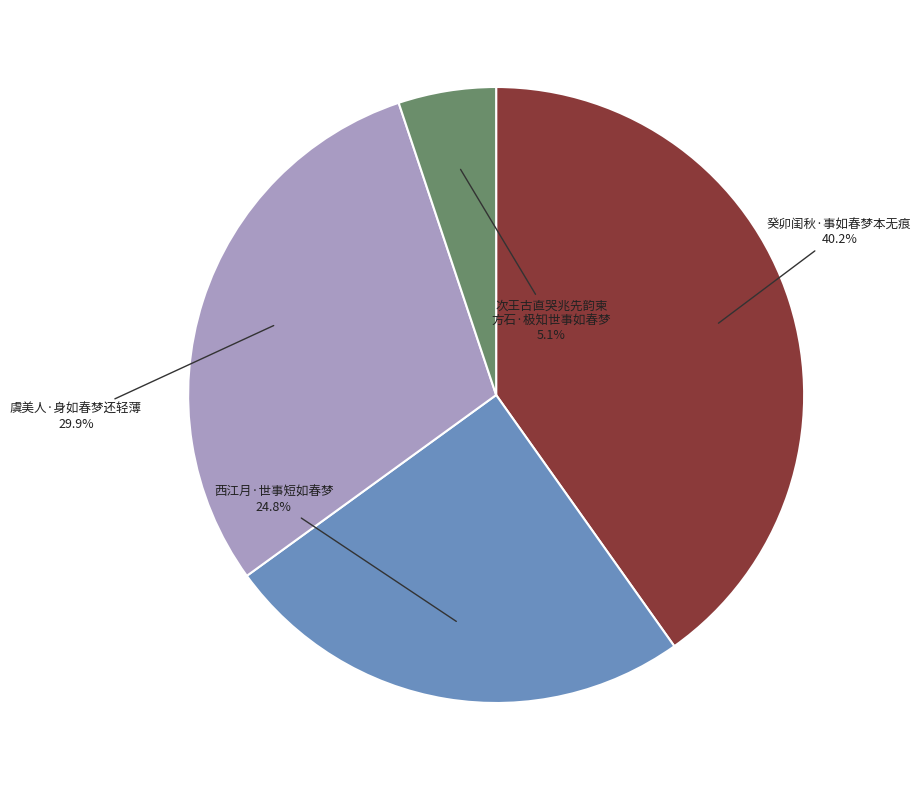

Is there a majority slice in this chart?

No